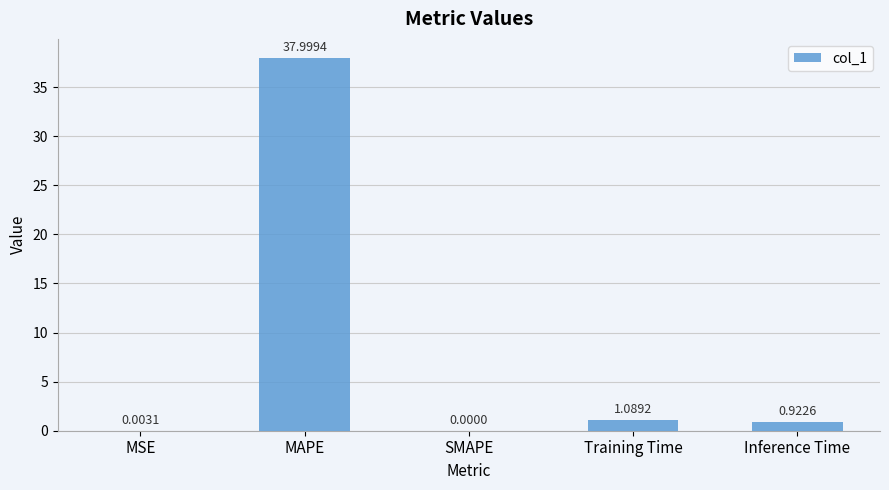

Are the bars grouped side by side (vs. stacked)?

No